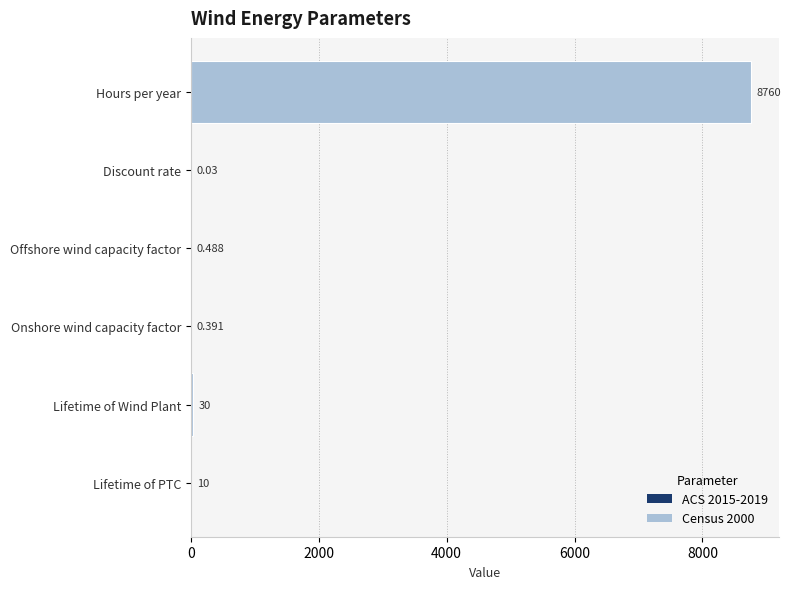

Between Hours per year and Offshore wind capacity factor, which is larger?

Hours per year